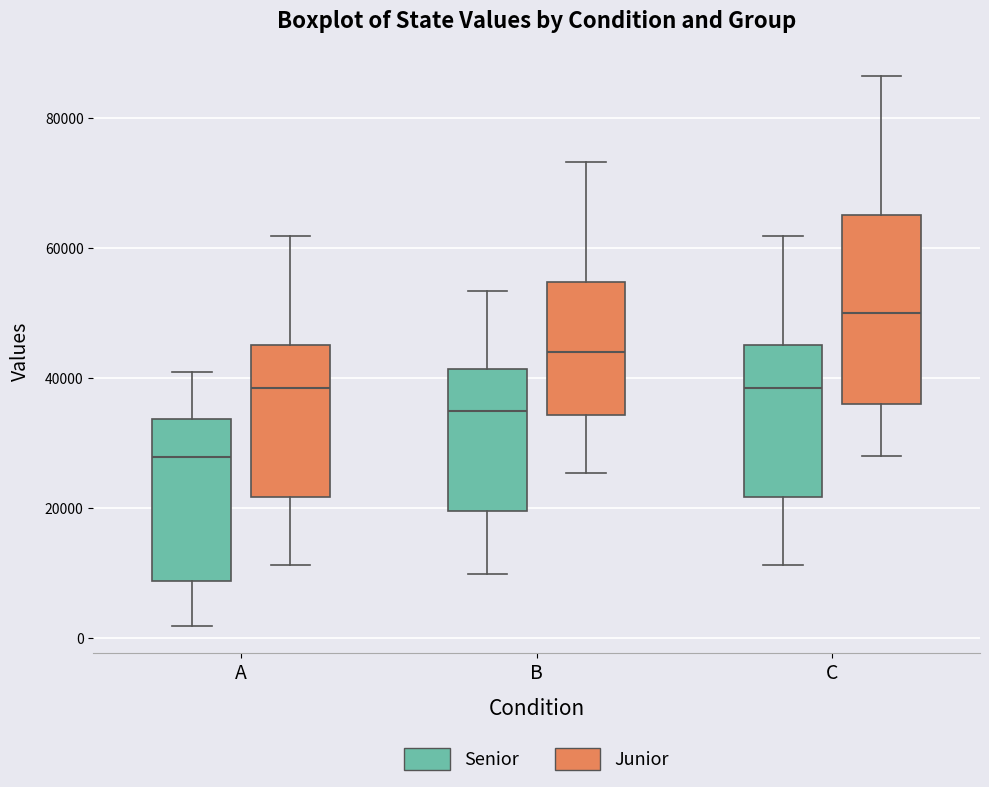

Which box is the tallest, from its lower edge to its upper edge?

C (Junior)